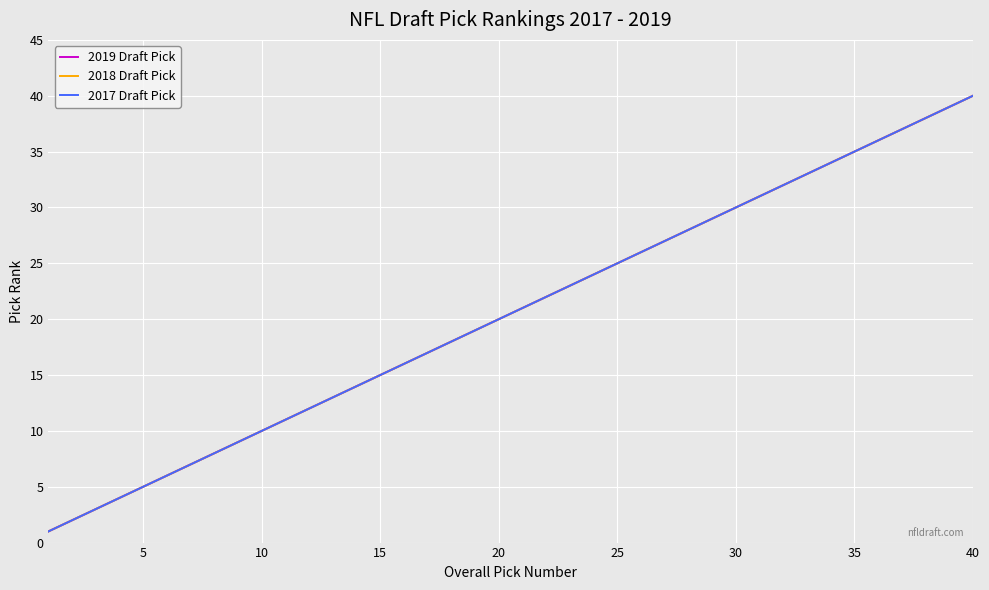

Which series has the largest range (max minus min)?

2019 Draft Pick